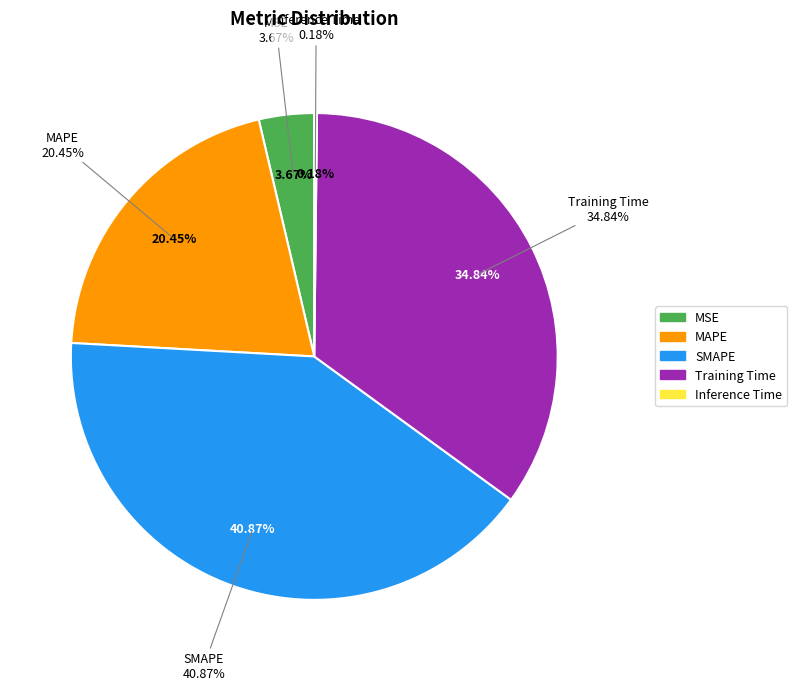

Which slice is the smallest?

Inference Time